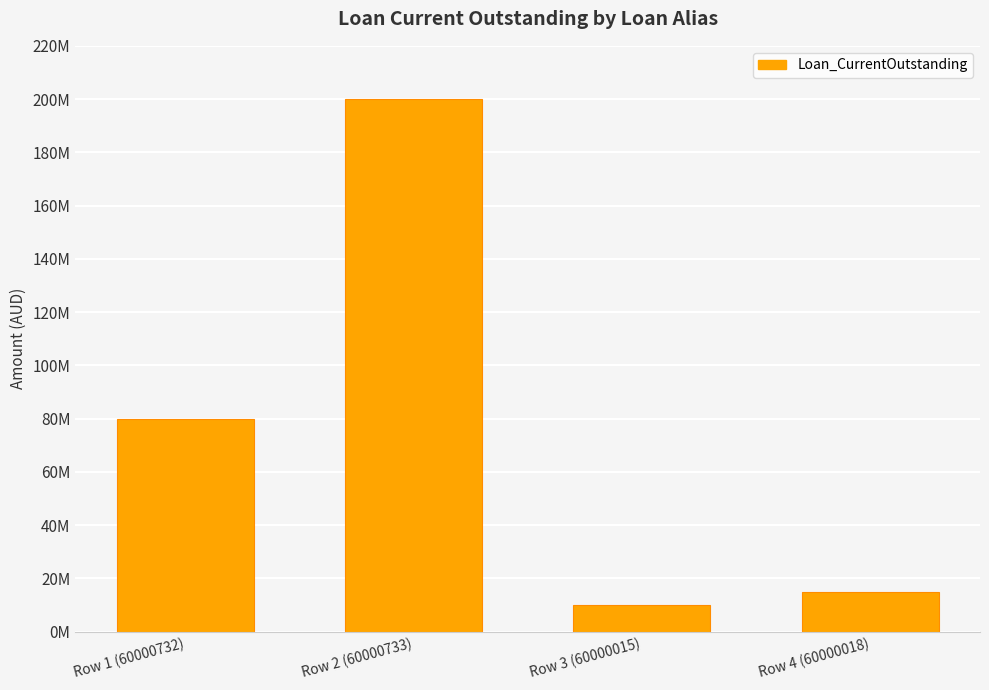

Between Row 1 (60000732) and Row 2 (60000733), which is larger?

Row 2 (60000733)